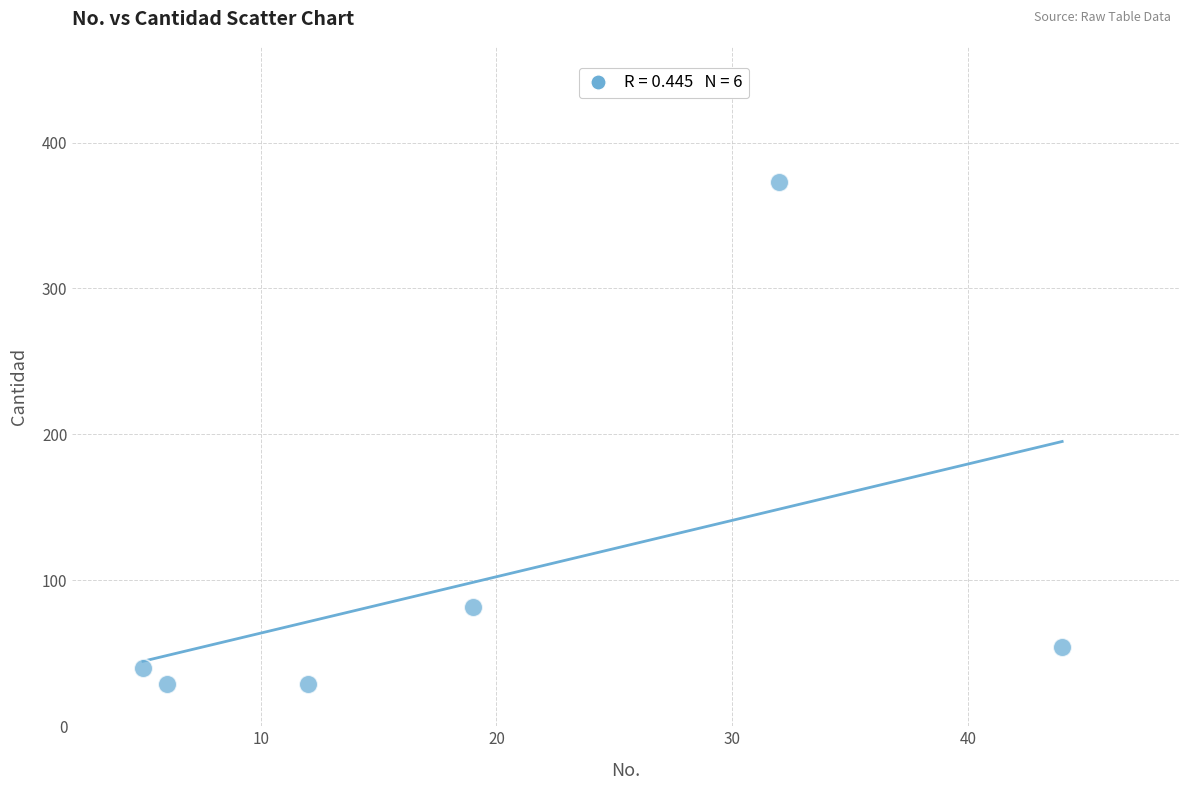

What Y value in the scatter plot is closest to 201?

82